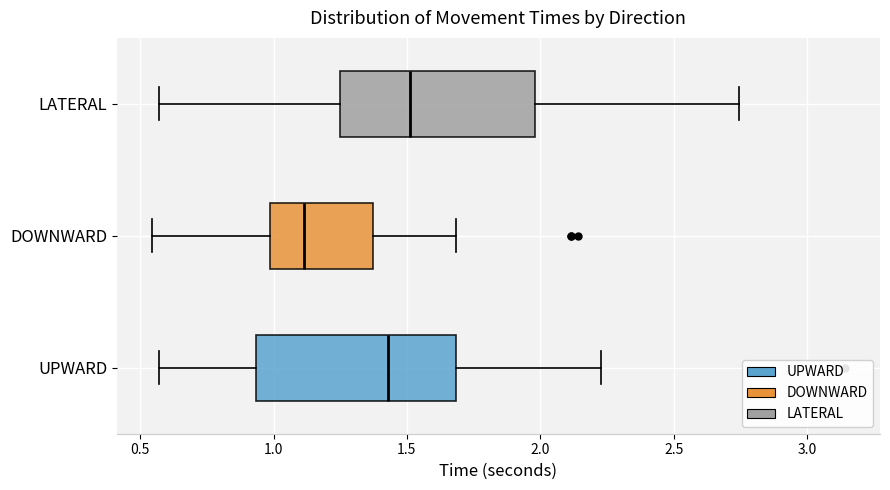

Where does the right whisker of the box for LATERAL end on the x-axis? The values are not printed on the chart, so give them approximately, as read against the axis.

2.75